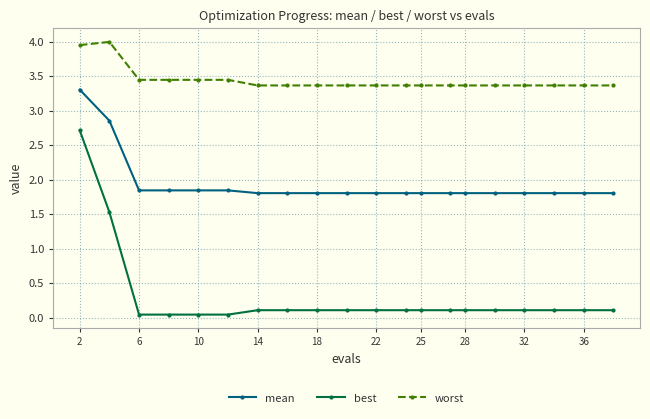

Which series has the widest spread of values?

best